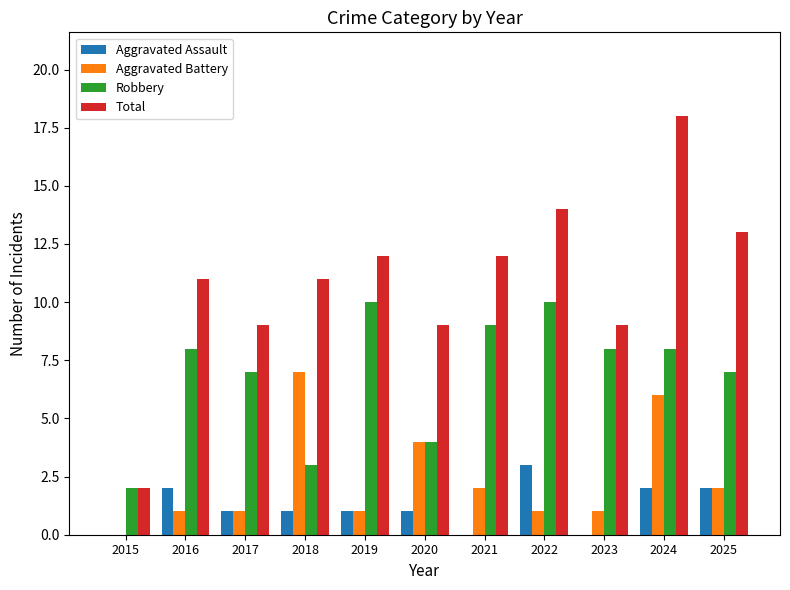

The Robbery series shows 2 at 2016. True or false?

False